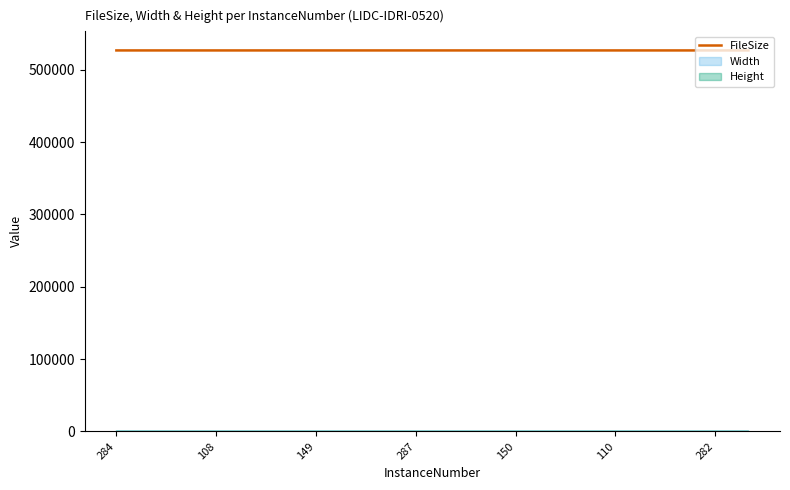

Read the value at 149.

526638